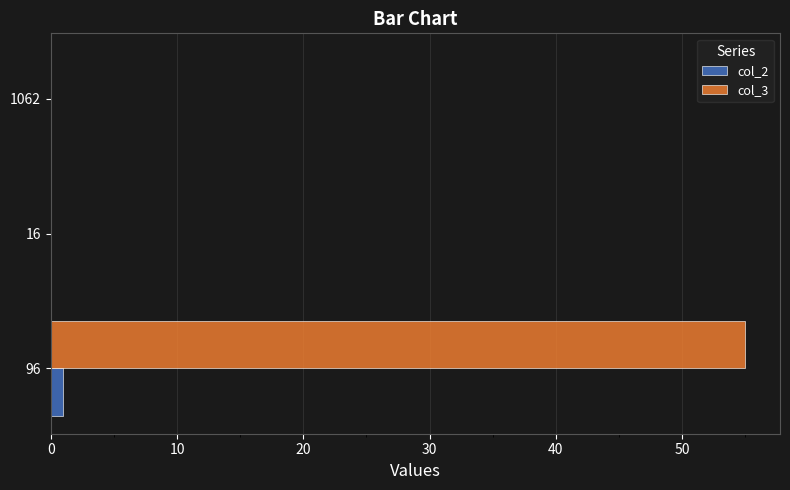

Which series has the largest total across all categories?

col_3